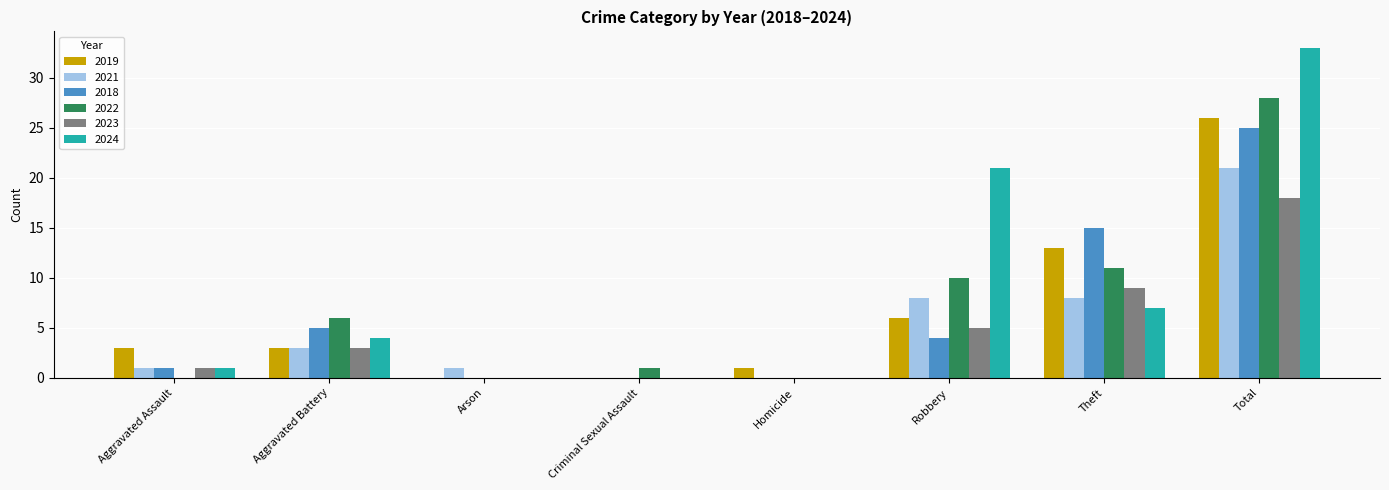

Is the value of 2018 at Aggravated Assault greater than the value of 2024 at Homicide?

Yes